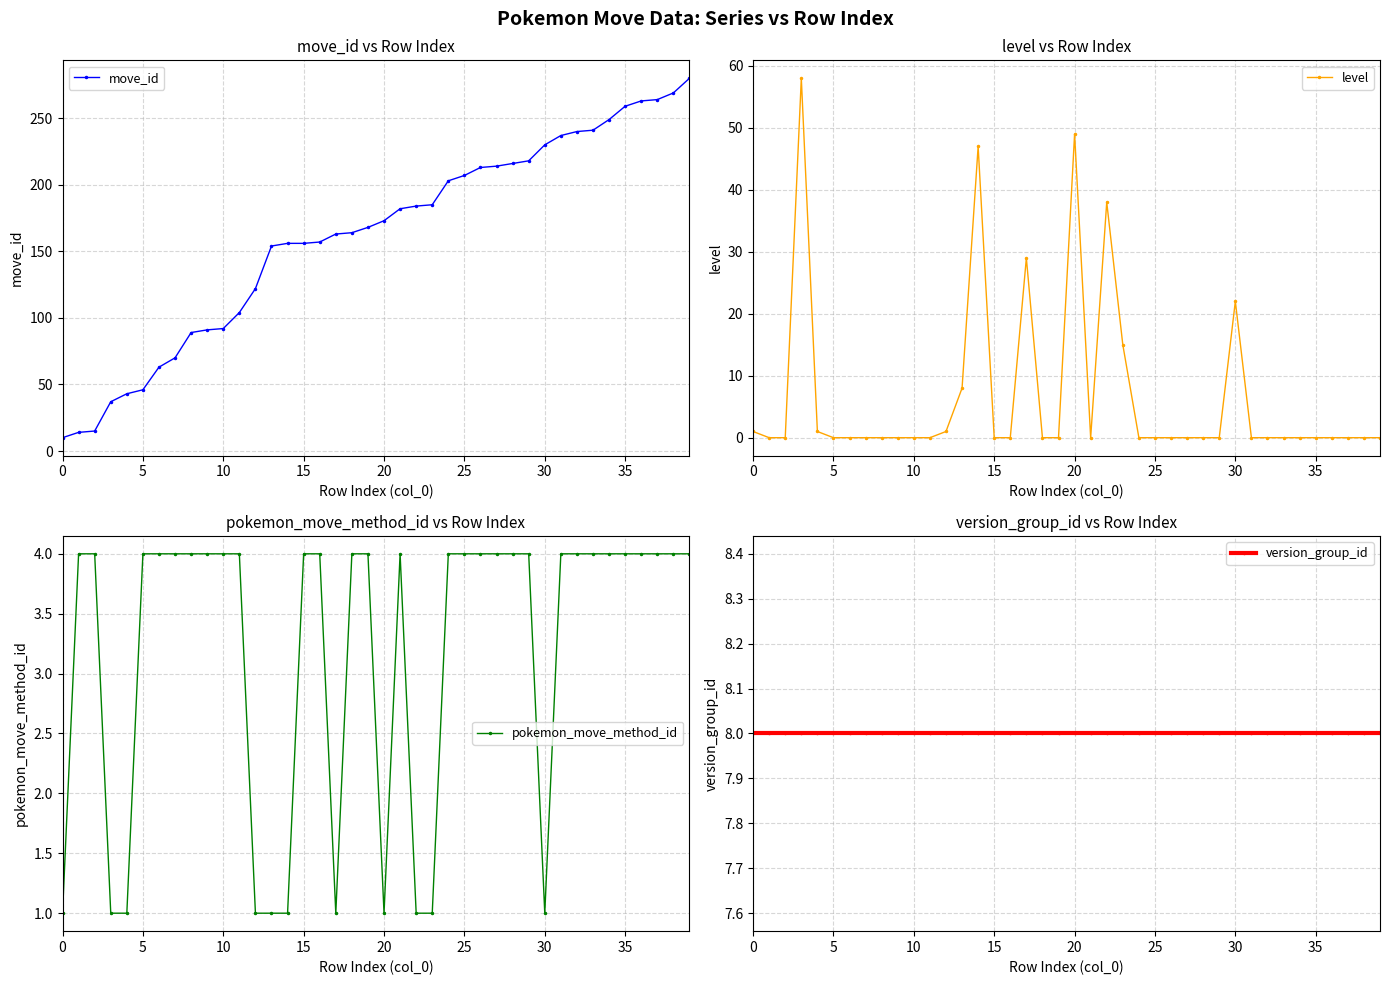

The value of move_id at 35 is 259. True or false?

True